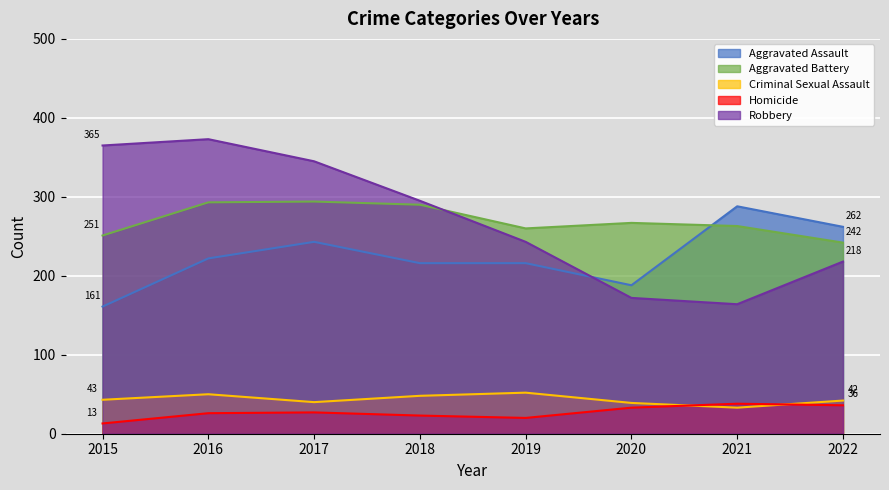

True or false: Aggravated Battery has a value of 418 at 2016.

False